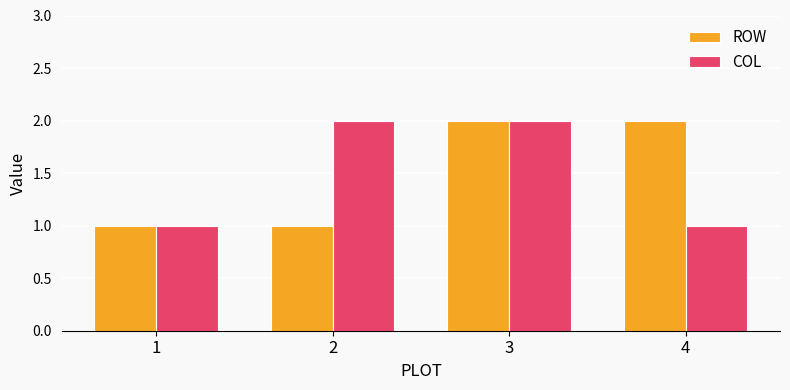

What is the minimum value shown in the chart?

1